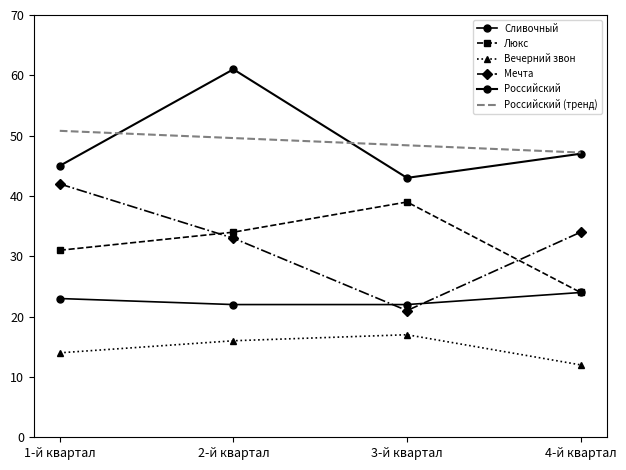

What is the label of the 2nd point from the right?

3-й квартал